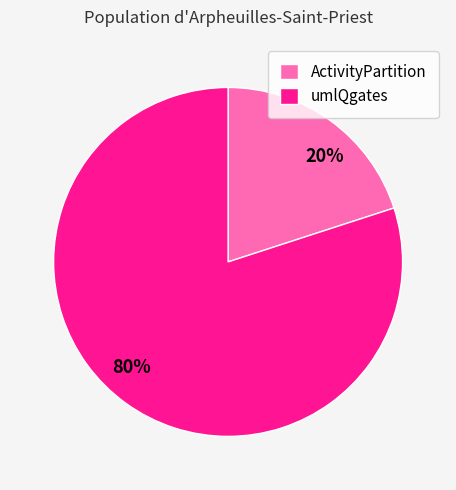

To the nearest percent, what is the average slice percentage?

50%